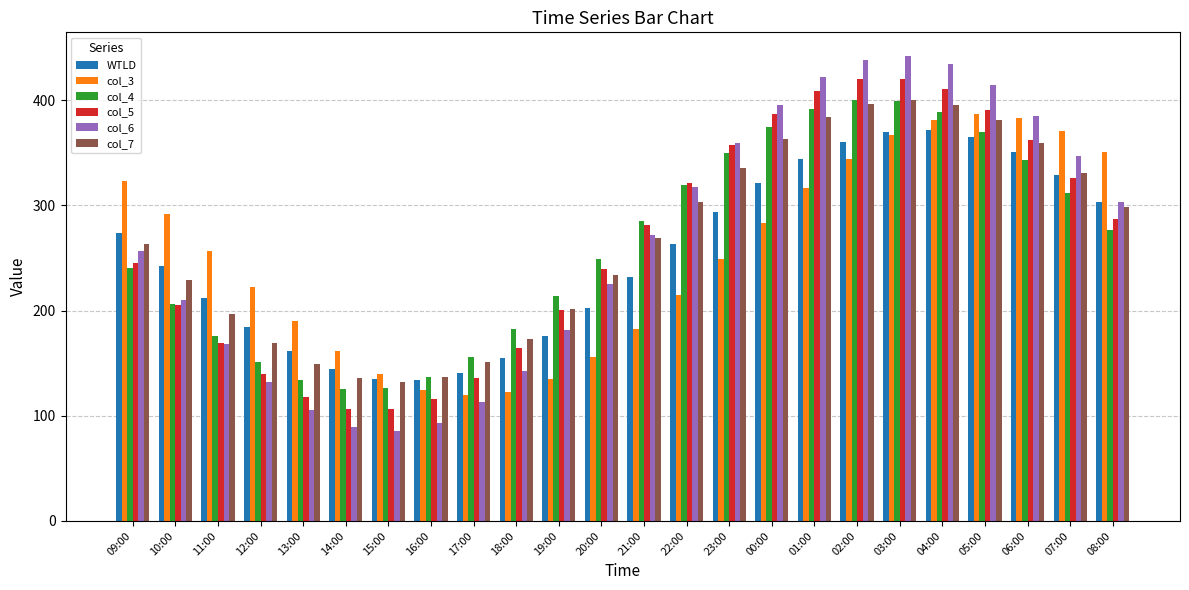

Count the number of categories in the chart.

24